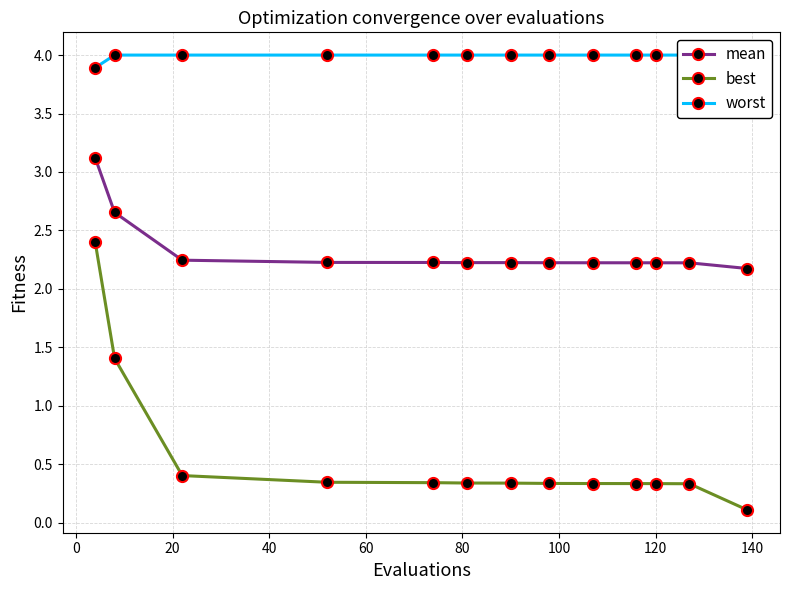

Which series has the largest total across all categories?

worst